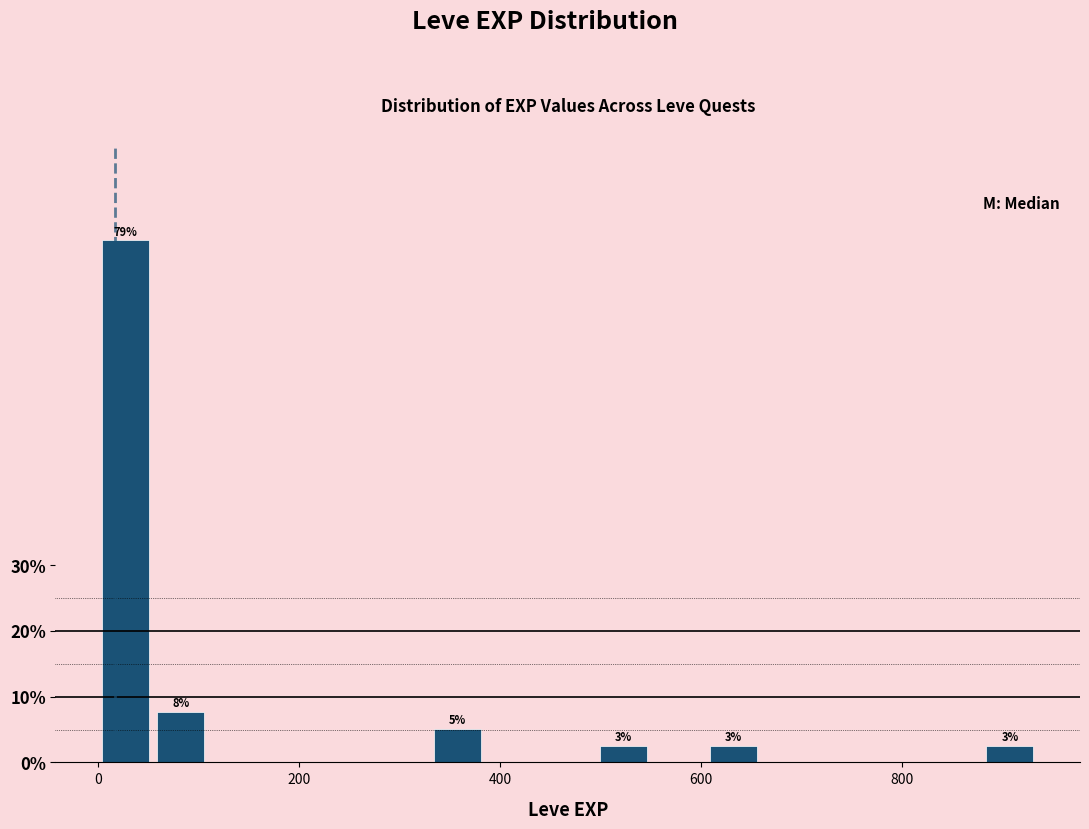

Read against the x-axis, roughly where is the centre of the tallest bar?

20